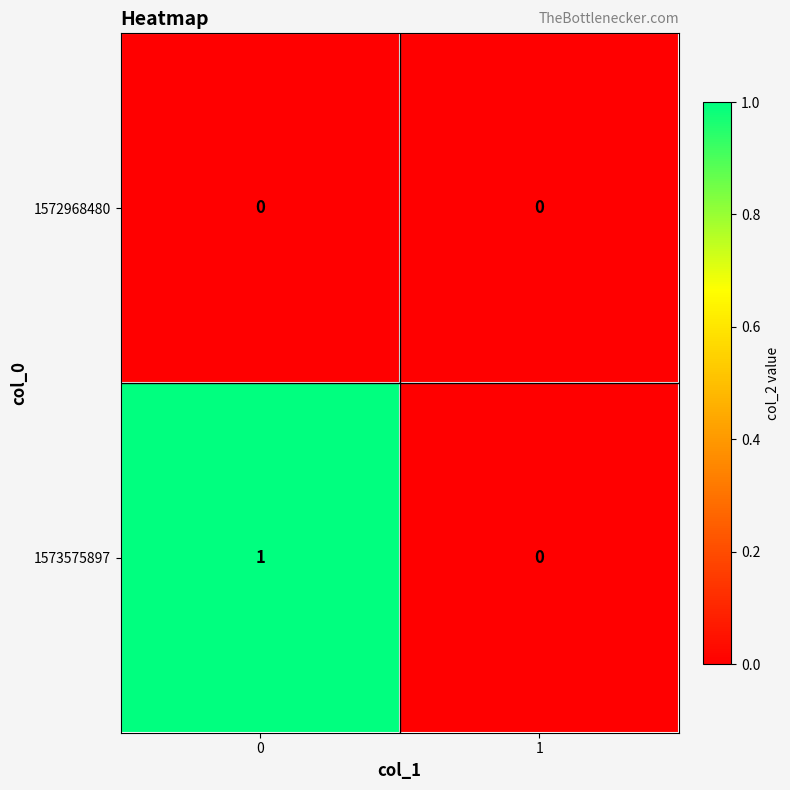

At 0, list the series in order from smallest to largest.

1572968480, 1573575897